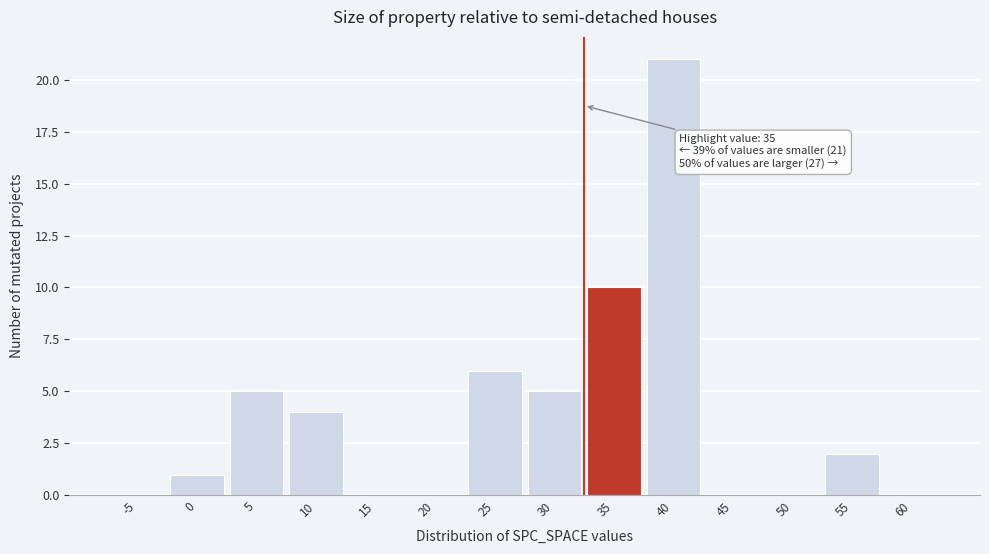

Reading left to right, extract all data points from this chart.

-5=0	0=1	5=5	10=4	15=0	20=0	25=6	30=5	35=10	40=21	45=0	50=0	55=2	60=0